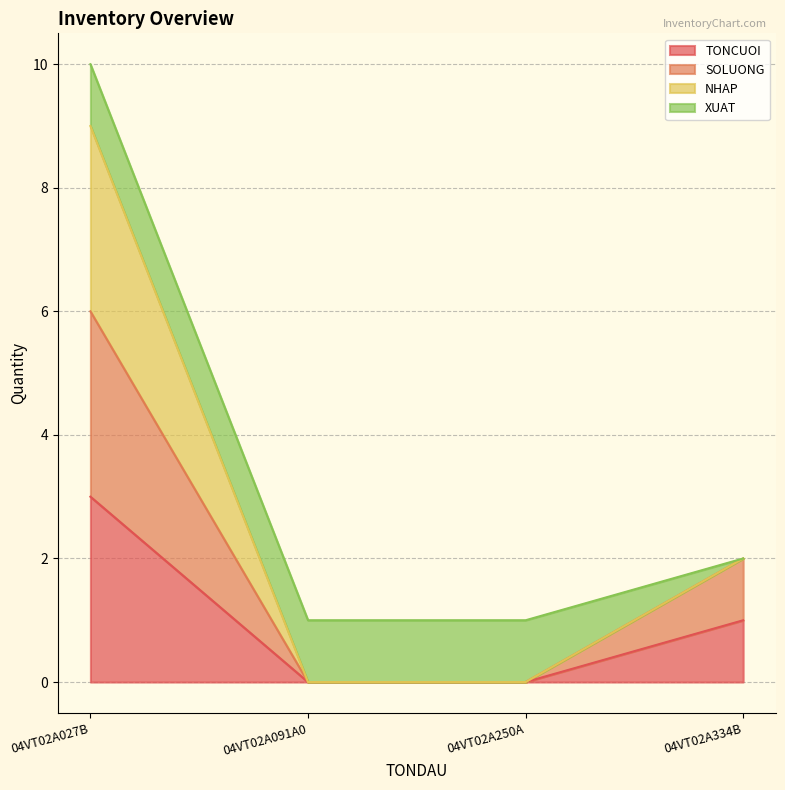

At which category is the sum across all series the highest?

04VT02A027B